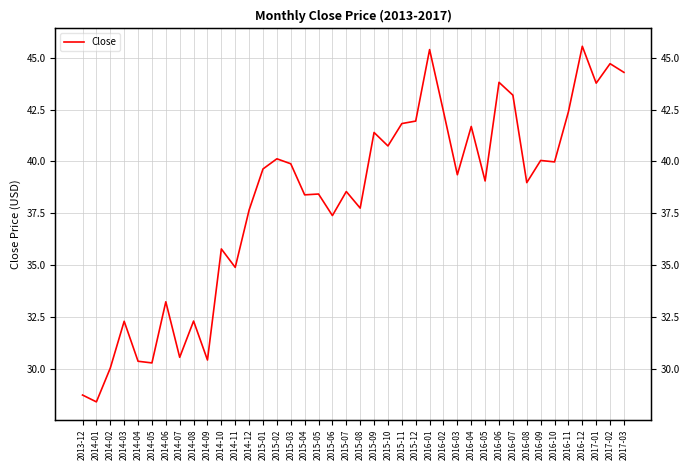

Where is the data nearest to the value 36?

2014-10